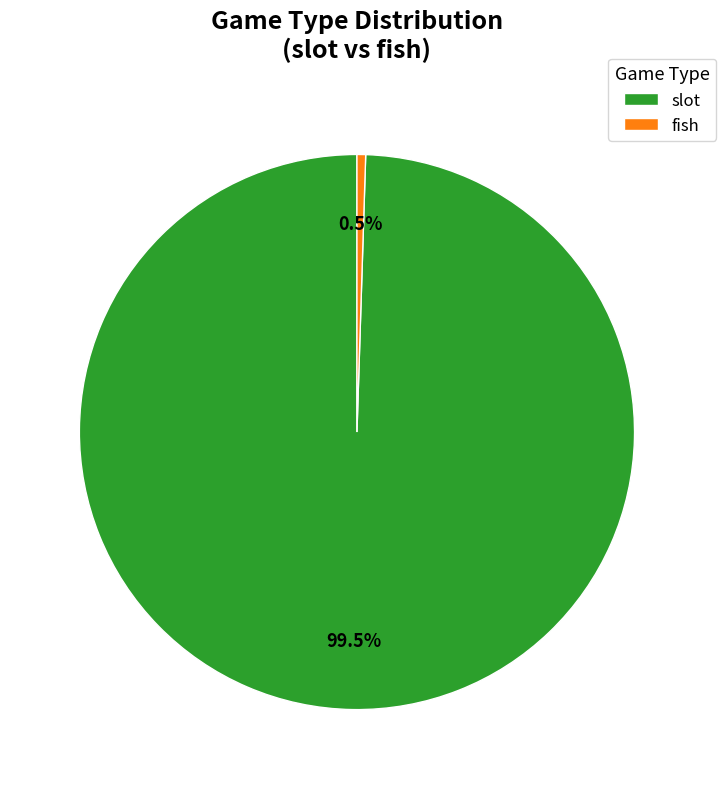

How many slices are in this pie chart?

2